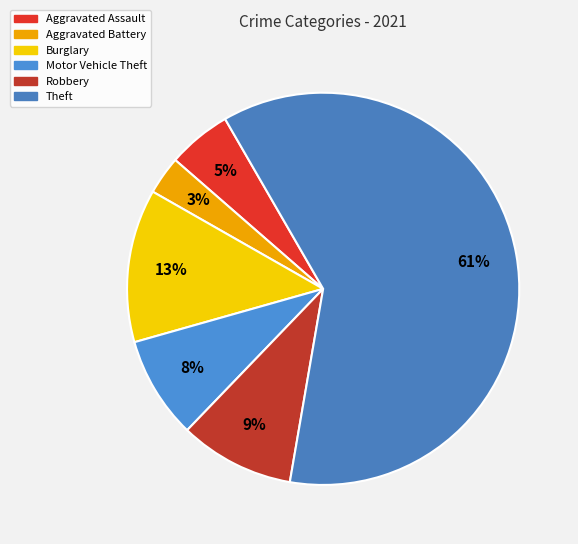

Which slice is the smallest?

Aggravated Battery